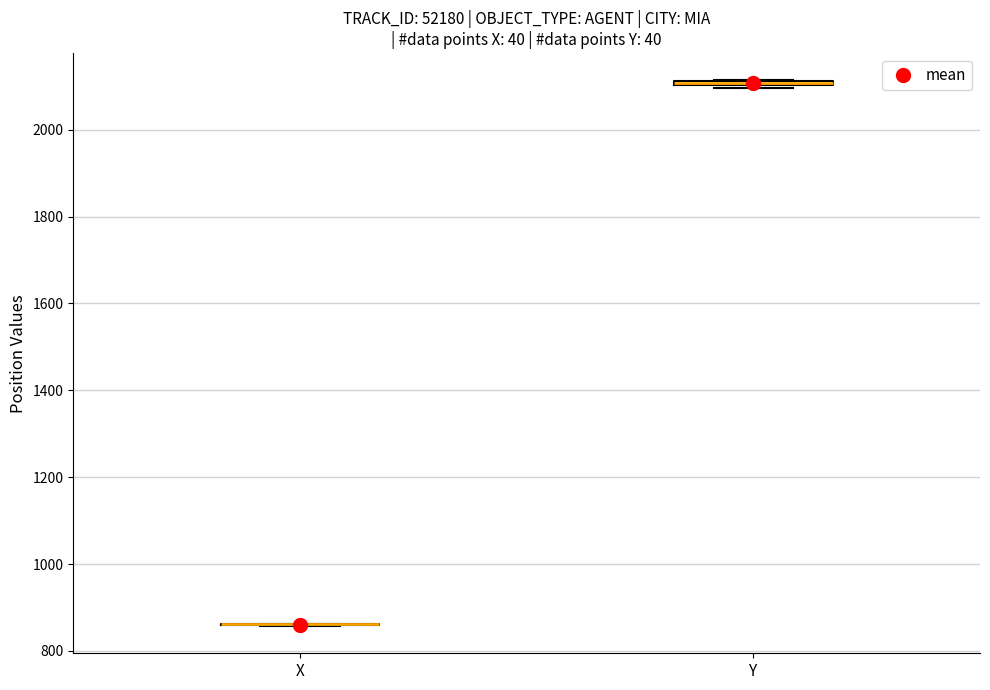

Where is the lower edge of the box for Y on the y-axis? The values are not printed on the chart, so give them approximately, as read against the axis.

2100